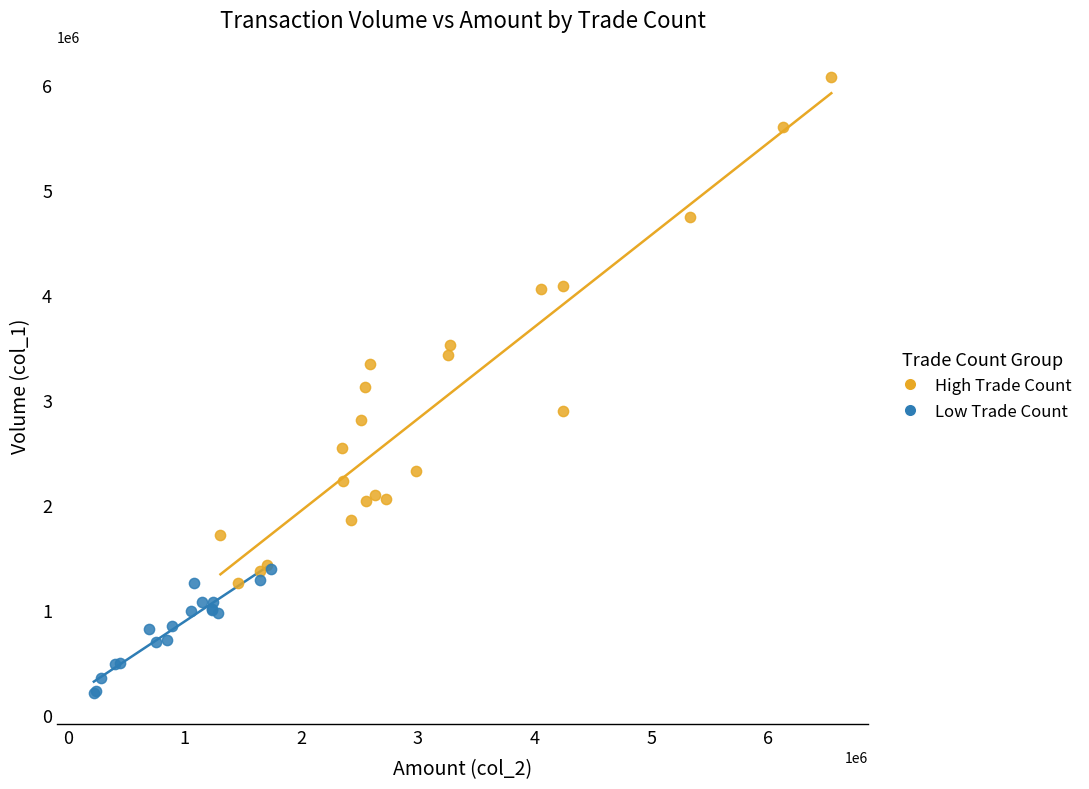

Which series has the widest spread of Y values?

High Trade Count